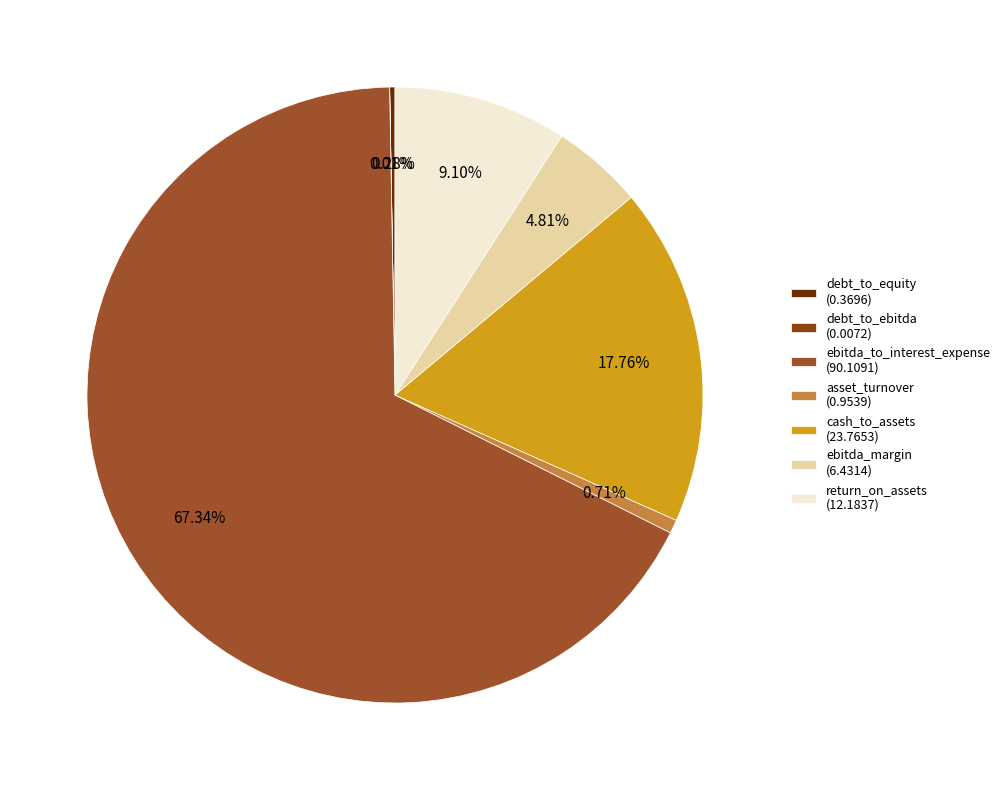

How much of the chart is everything except debt_to_equity?

99.7%